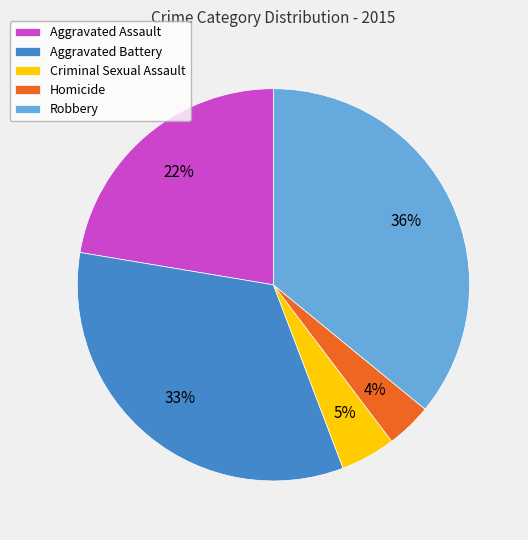

Rank the categories by value from highest to lowest.

Robbery, Aggravated Battery, Aggravated Assault, Criminal Sexual Assault, Homicide